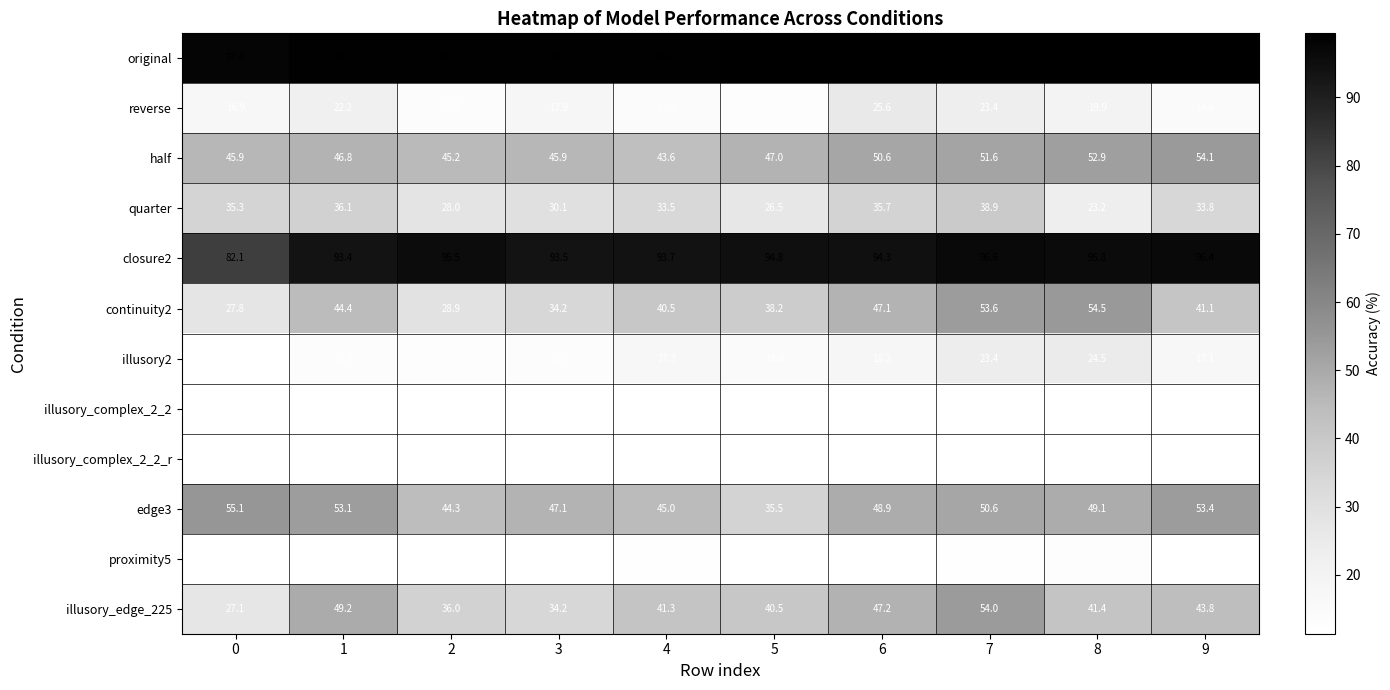

The closure2 series shows 162.1 at 8. True or false?

False